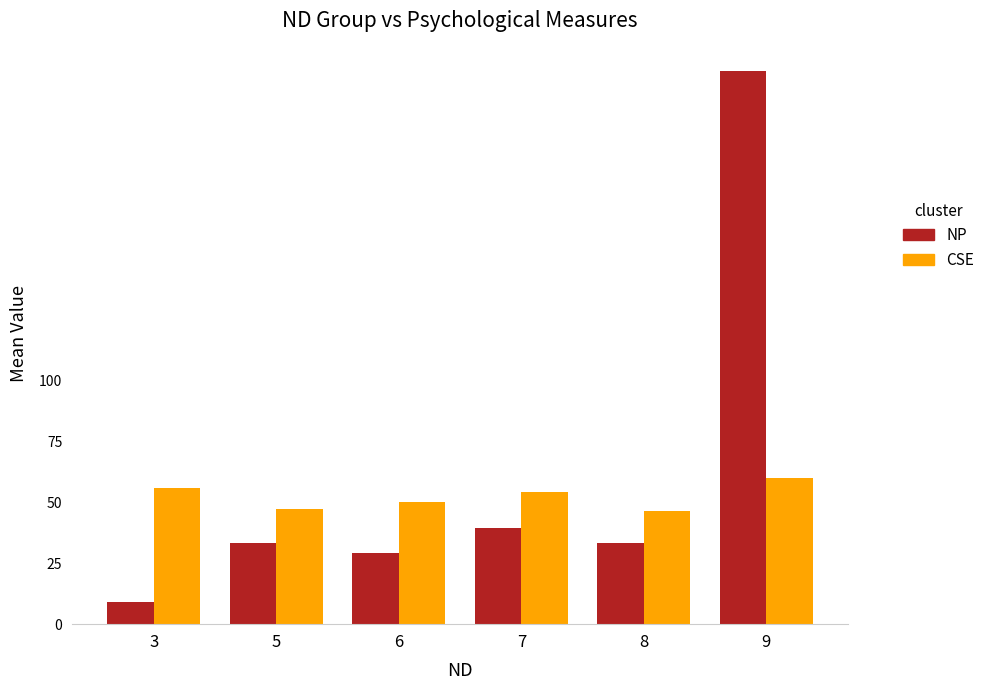

What is the average value of the CSE series?

52.3